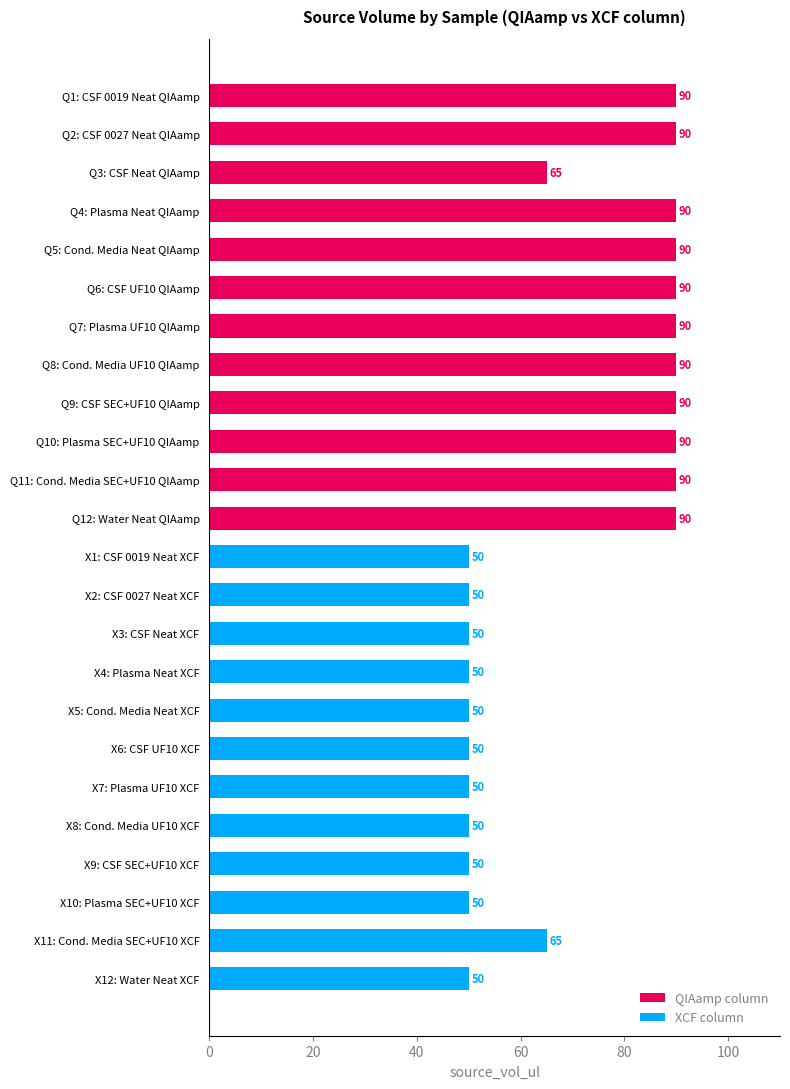

What is the minimum value shown in the chart?

50